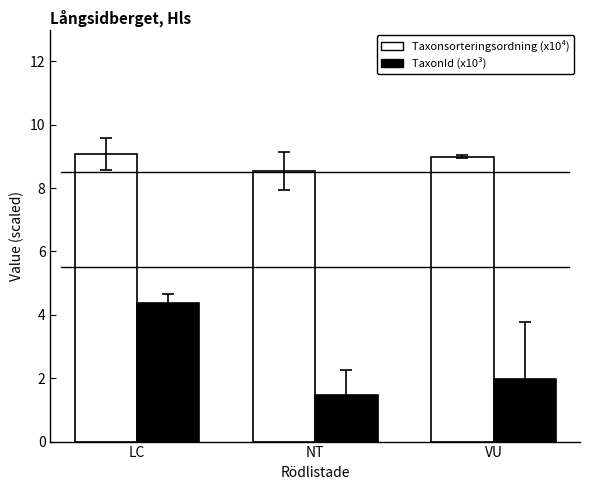

Is it true that TaxonId (x10³) equals 2.0 at VU?

True